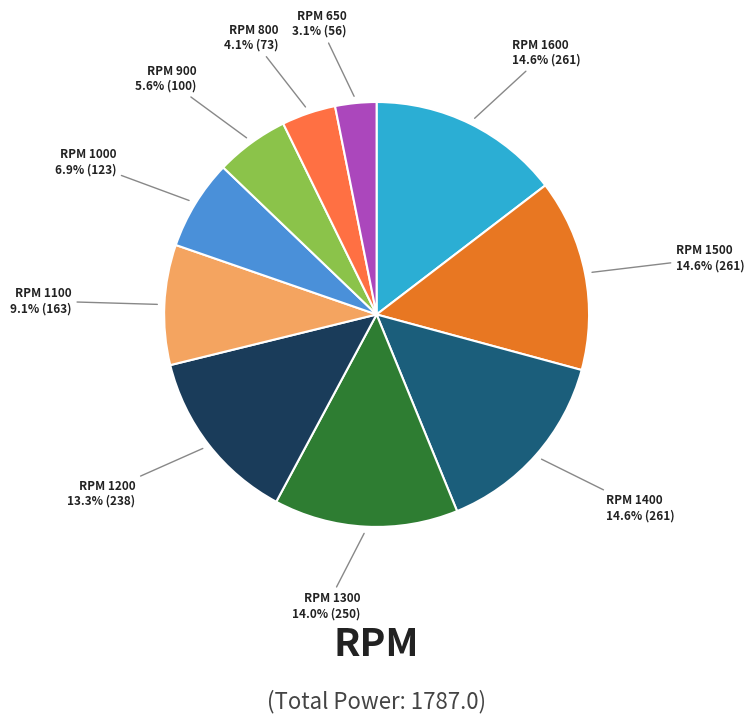

Does any single category account for the majority?

No